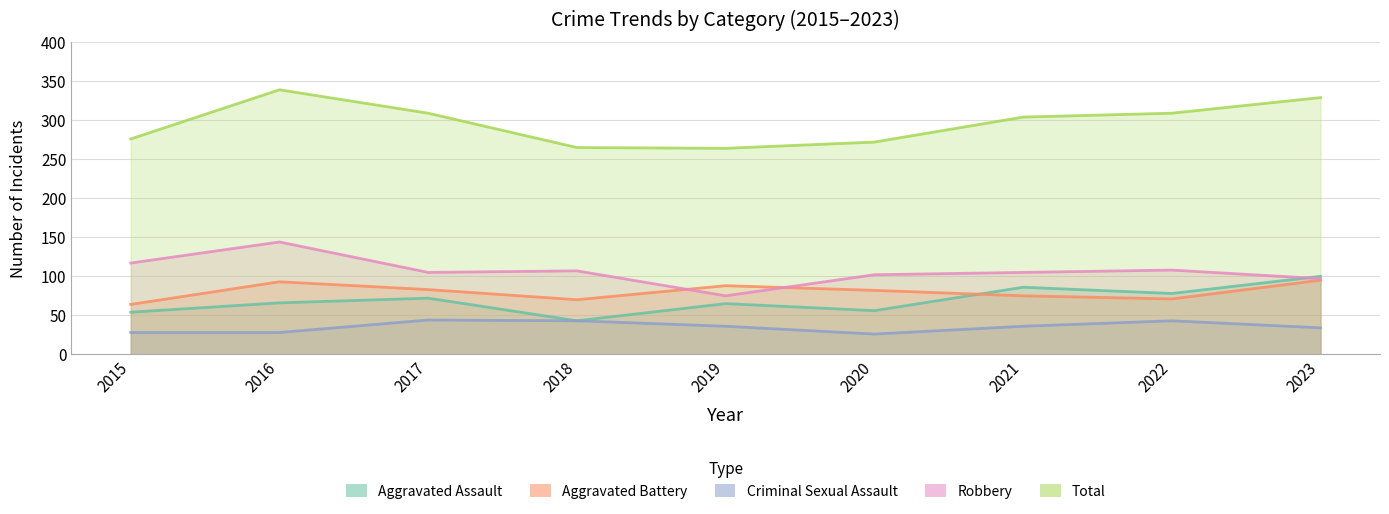

True or false: Total has a value of 264 at 2019.

True